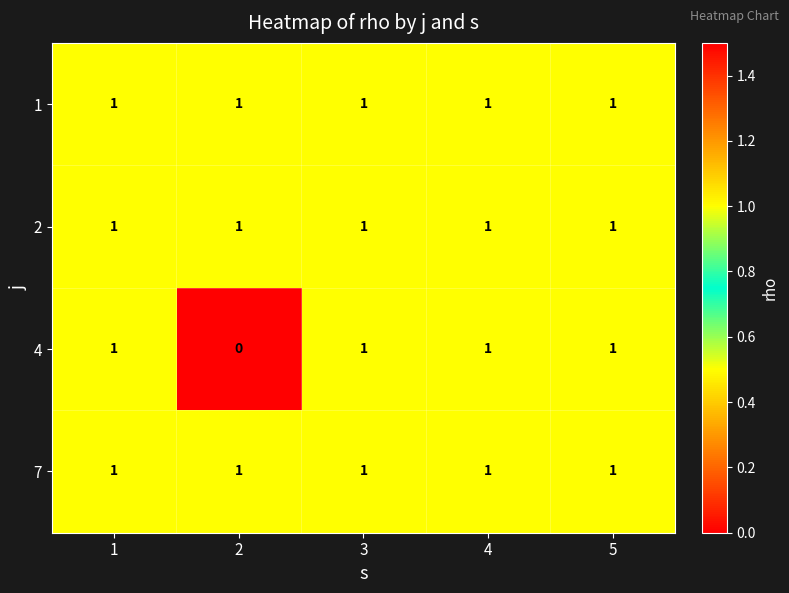

The 4 series shows -1 at 2. True or false?

False